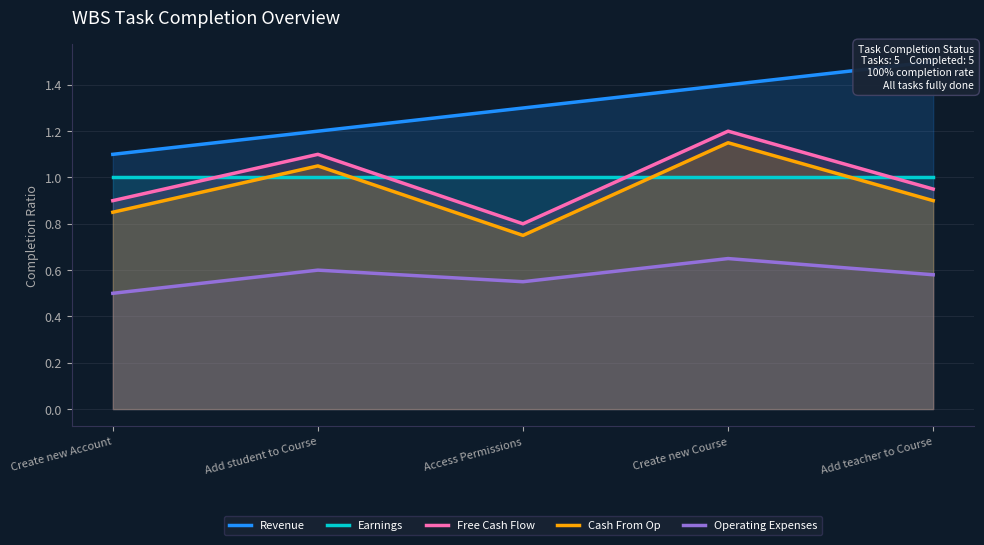

Rank the categories by Operating Expenses value from lowest to highest.

Create new Account, Access Permissions, Add teacher to Course, Add student to Course, Create new Course